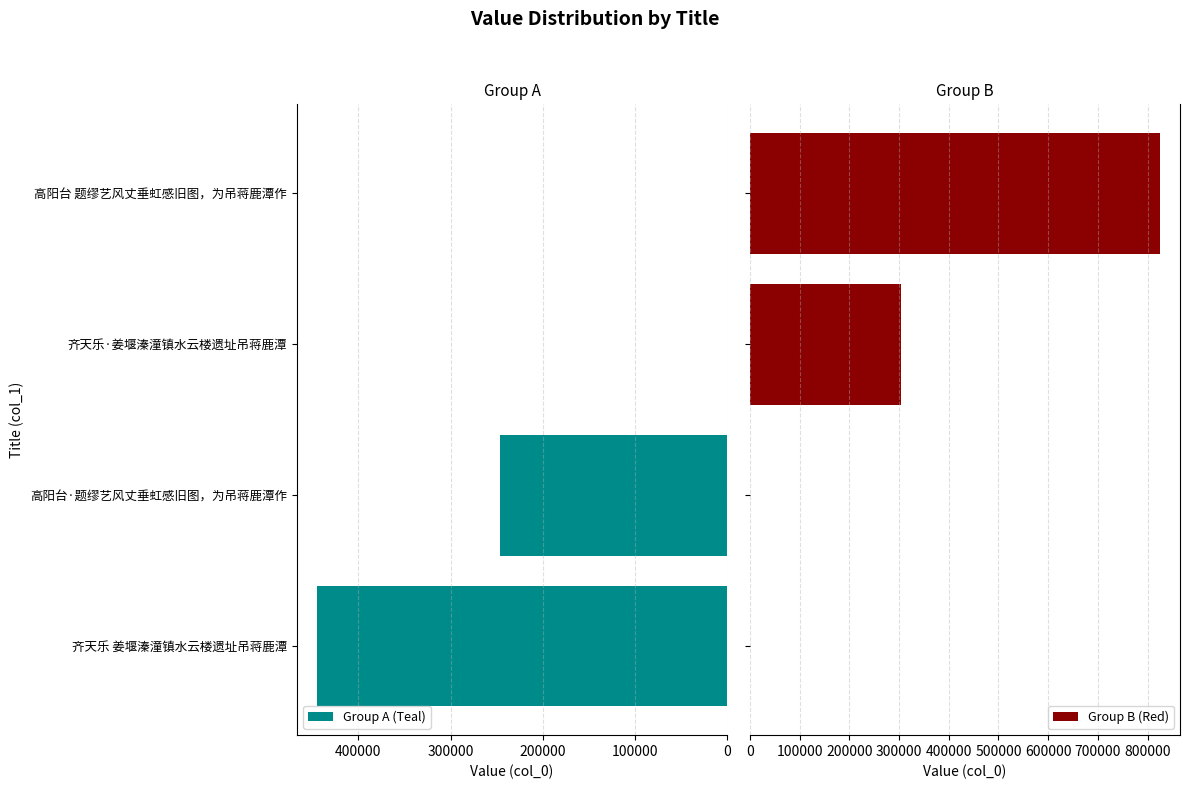

Reading left to right, list all the values displayed in this chart.

Group A (Teal): 444556	246488	0	0
Group B (Red): 0	0	303744	823919